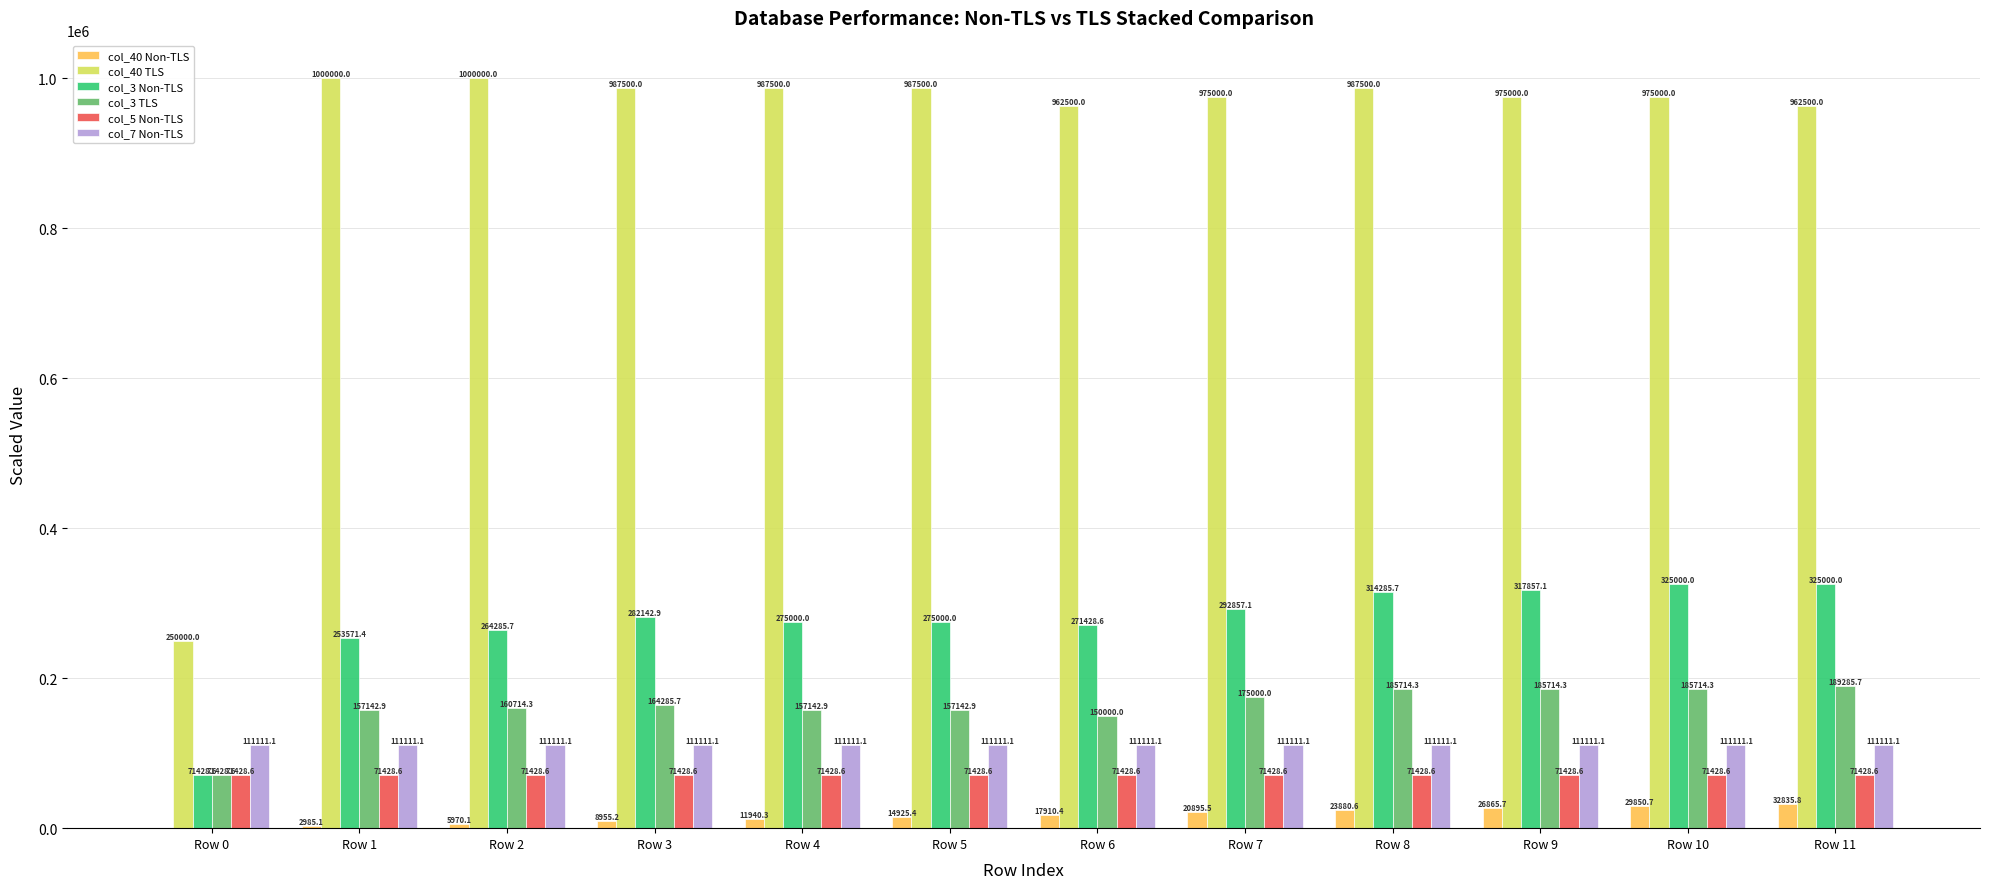

Which category has the highest value in the col_3 TLS series?

Row 11